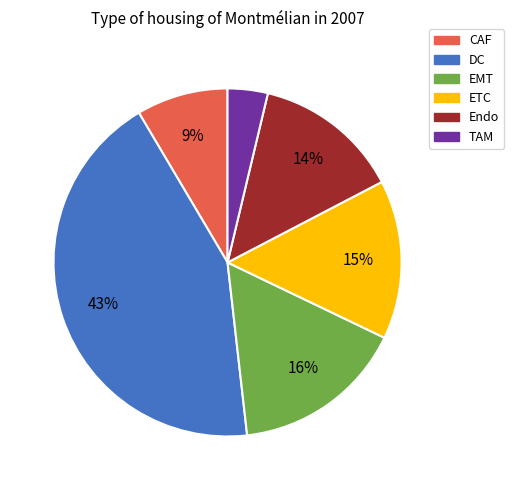

How many slices are in this pie chart?

6